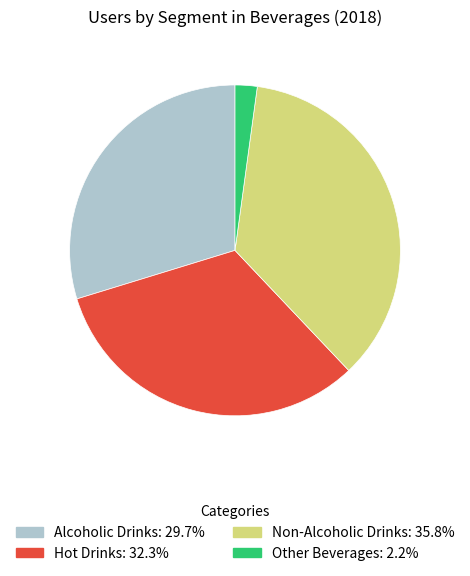

Between Alcoholic Drinks and Non-Alcoholic Drinks, which is larger?

Non-Alcoholic Drinks